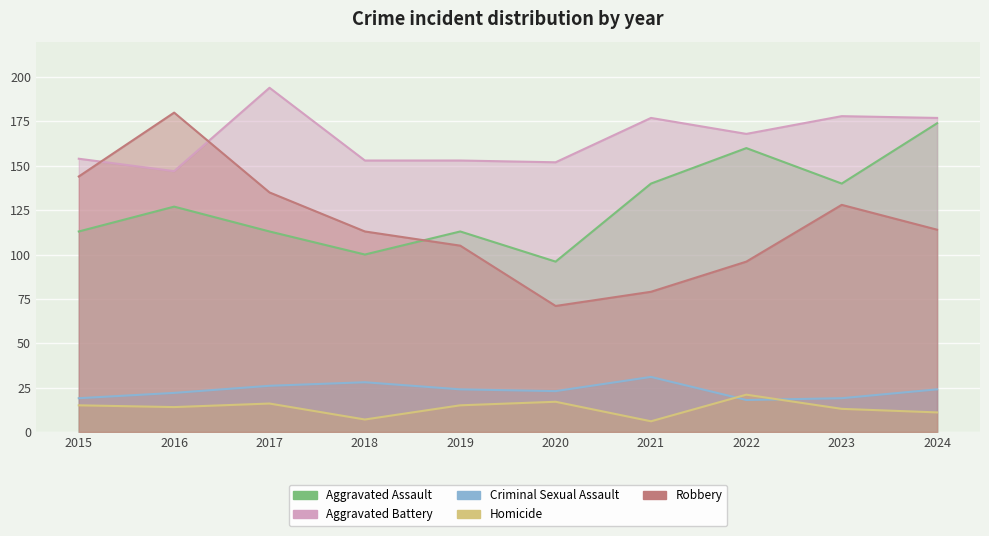

Which series changed the most between 2016 and 2024?

Robbery